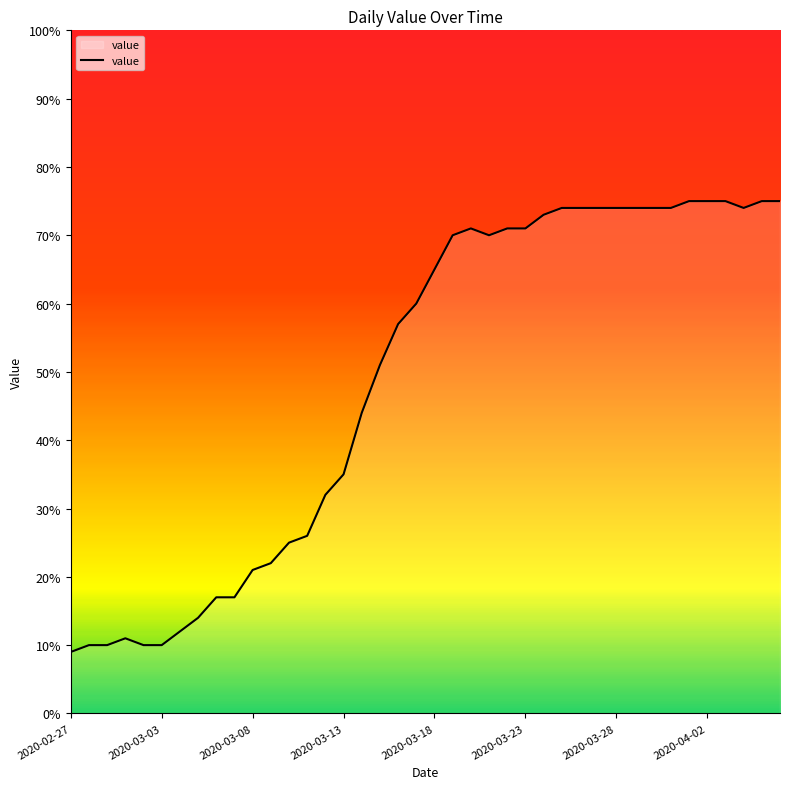

What is the greatest value displayed?

75